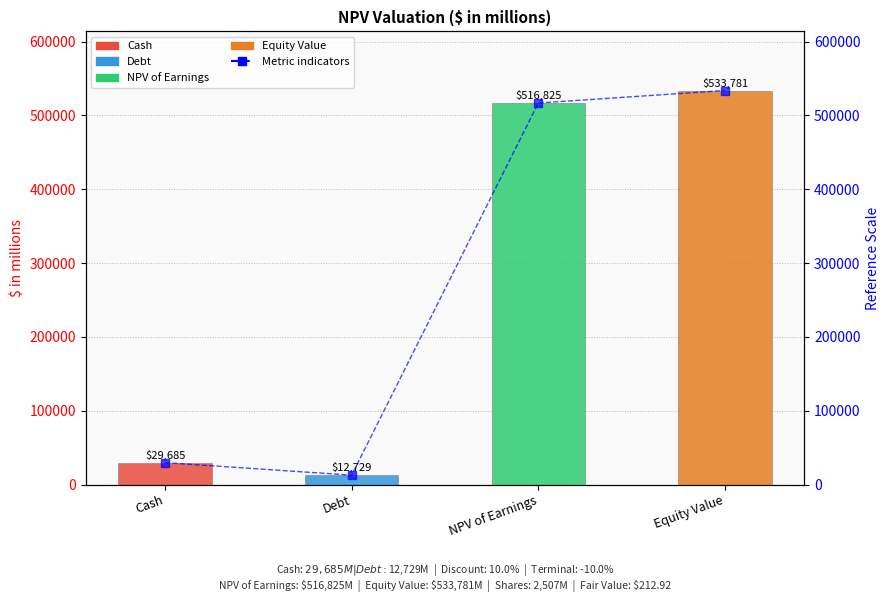

What position from the left is NPV of Earnings?

3